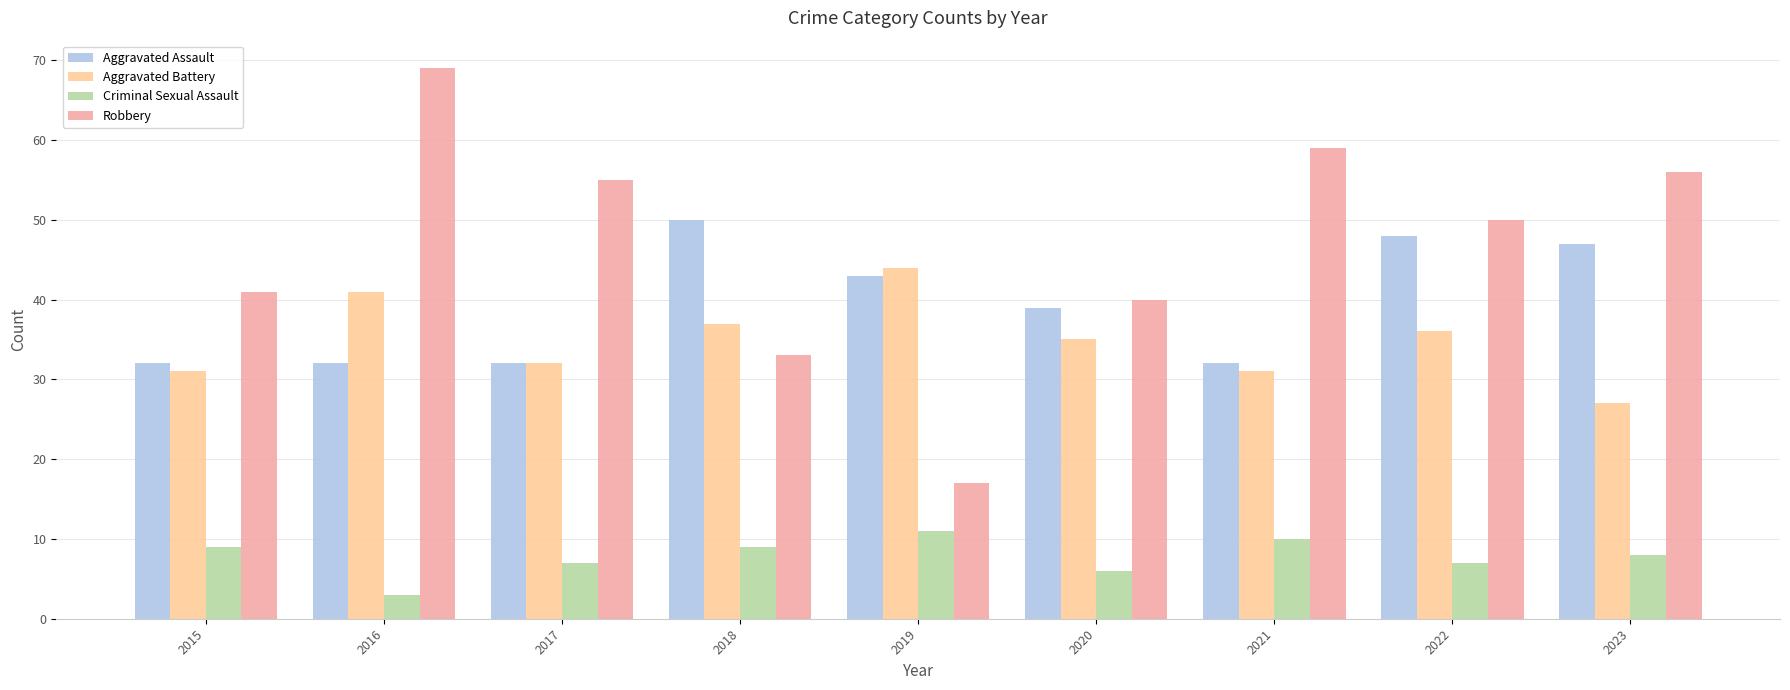

Reading right to left, list all the values displayed in this chart.

Aggravated Assault: 2023=47	2022=48	2021=32	2020=39	2019=43	2018=50	2017=32	2016=32	2015=32
Aggravated Battery: 2023=27	2022=36	2021=31	2020=35	2019=44	2018=37	2017=32	2016=41	2015=31
Criminal Sexual Assault: 2023=8	2022=7	2021=10	2020=6	2019=11	2018=9	2017=7	2016=3	2015=9
Robbery: 2023=56	2022=50	2021=59	2020=40	2019=17	2018=33	2017=55	2016=69	2015=41